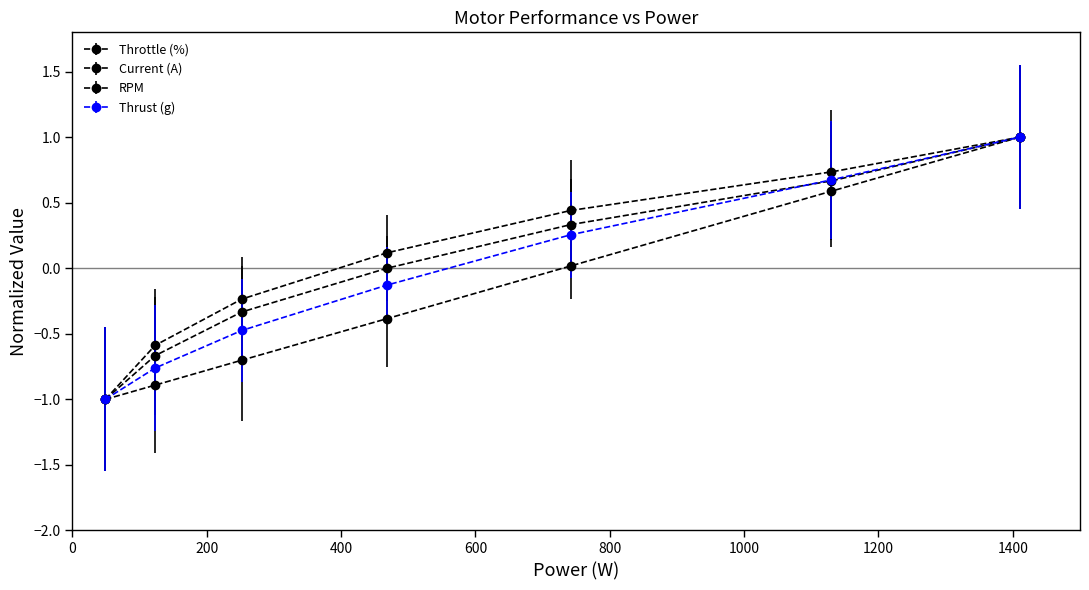

What is the sum of all RPM values?

0.5